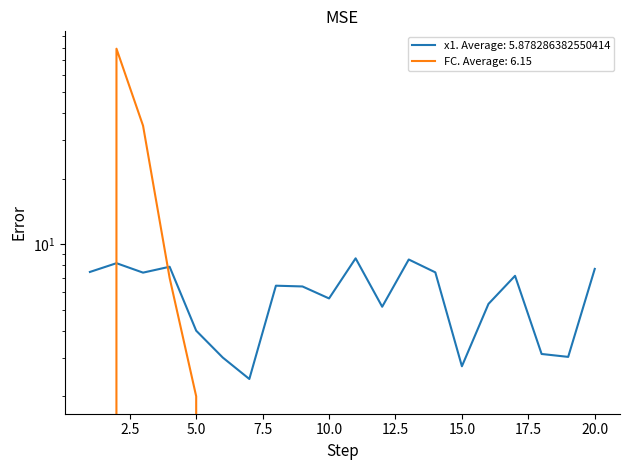

What is the spread (max minus min) of values at 11?

8.6